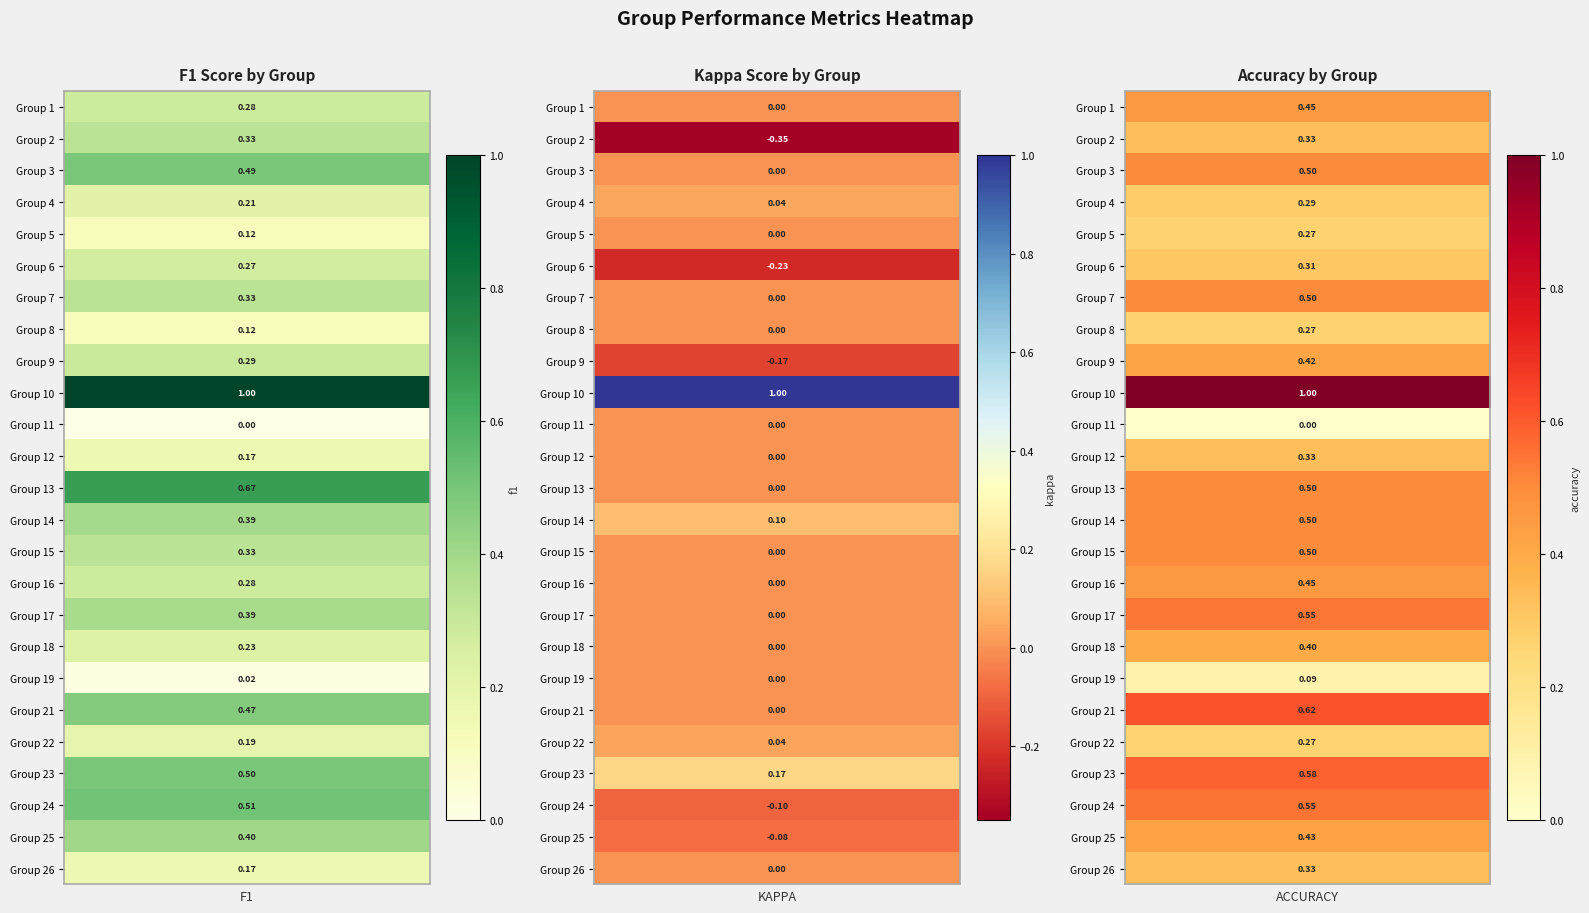

List the series in order of their overall mean, highest first.

accuracy, f1, kappa